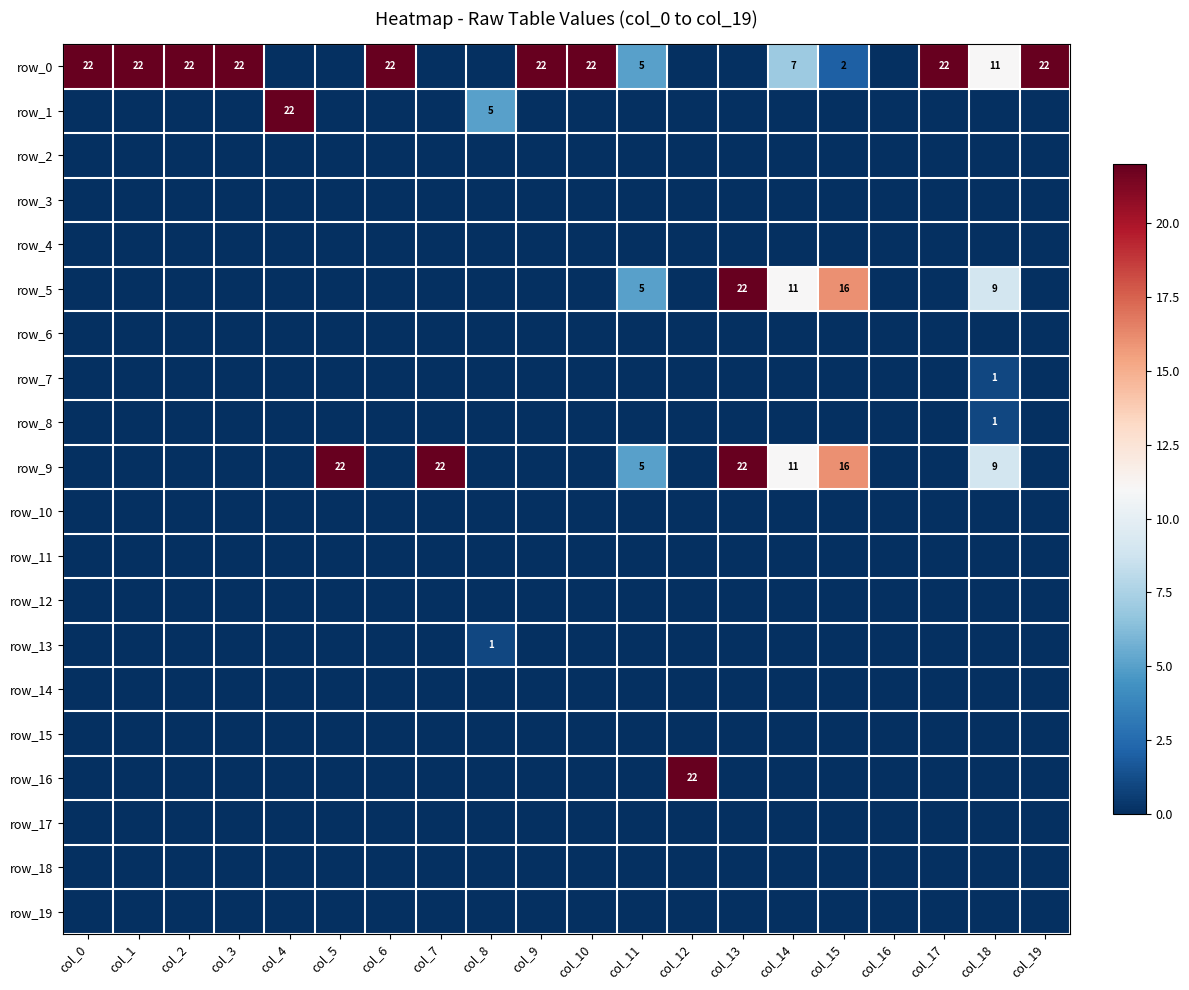

At how many categories does at least one series exceed 1?

19